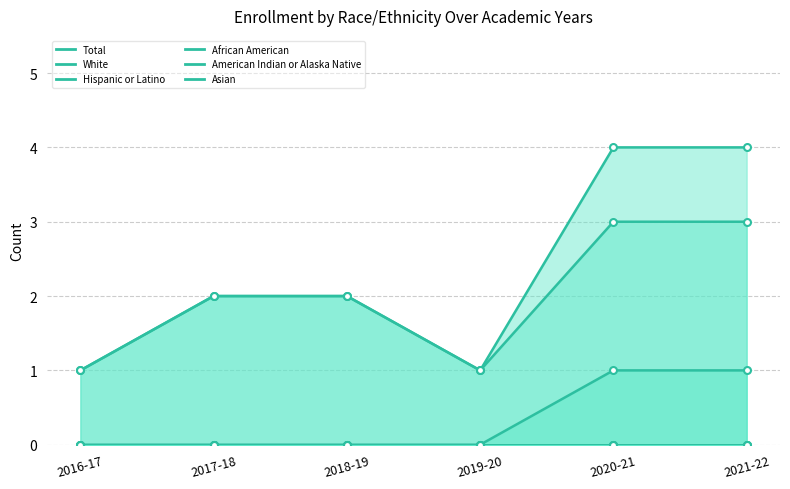

How many interior local valleys does the Total series have?

1